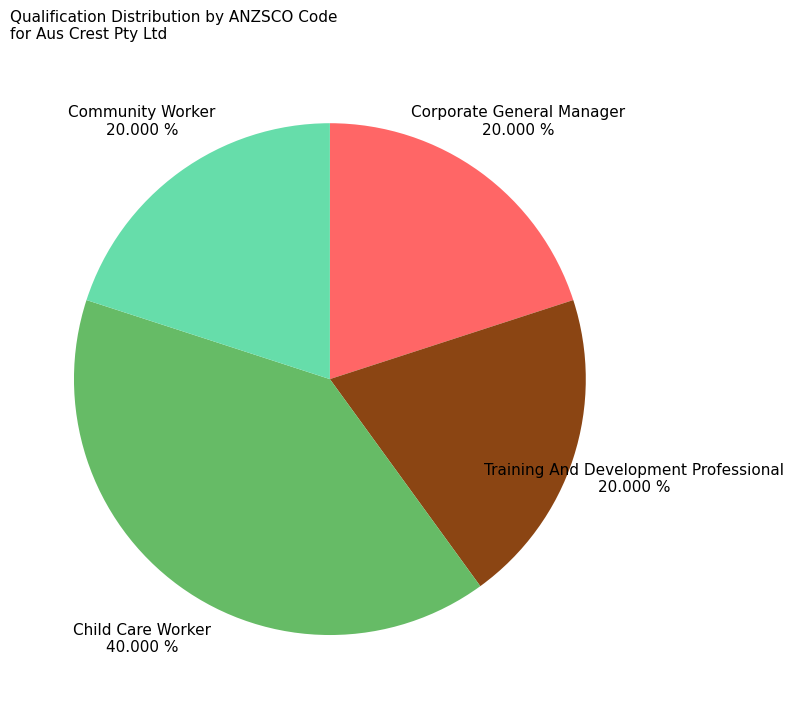

Combined, do Child Care Worker and Community Worker account for over 50%?

Yes